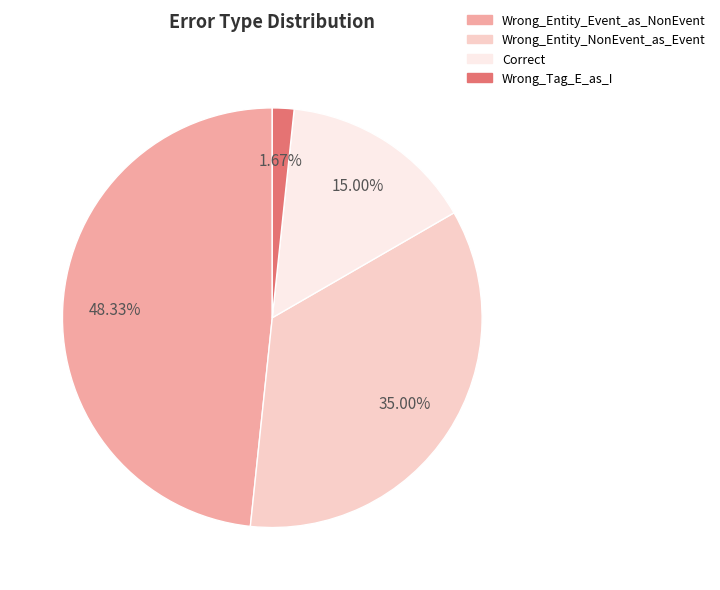

Approximately how many times larger is the value at Wrong_Entity_NonEvent_as_Event compared to Wrong_Entity_Event_as_NonEvent?

0.7